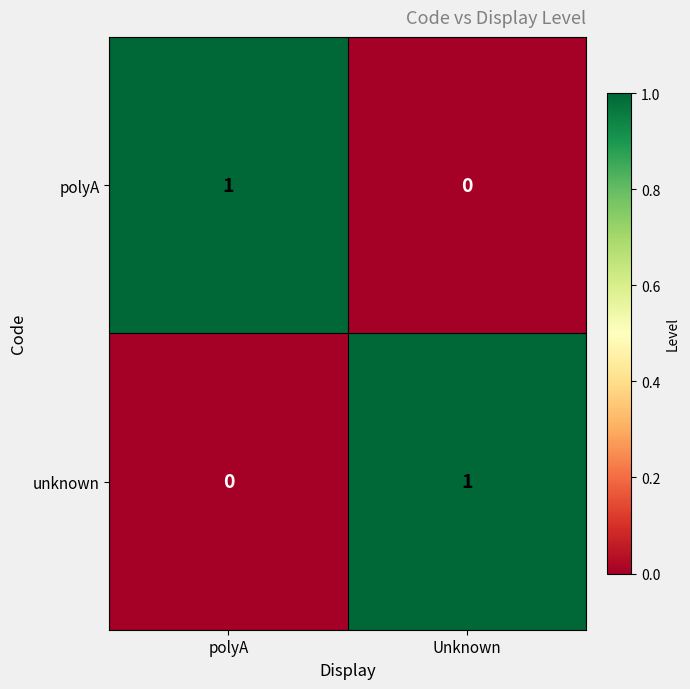

Is the value of unknown at Unknown greater than the value of polyA at Unknown?

Yes